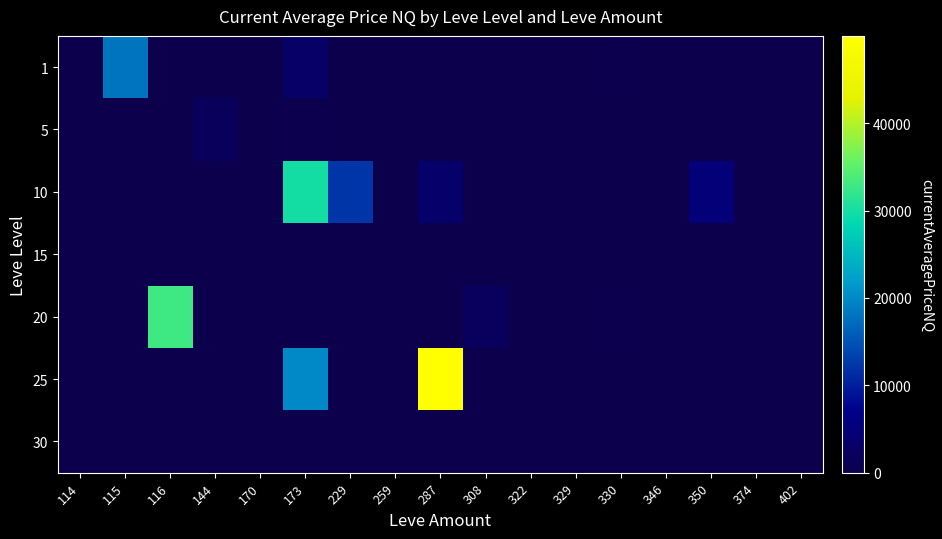

Which has a higher value, 346 or 170?

346